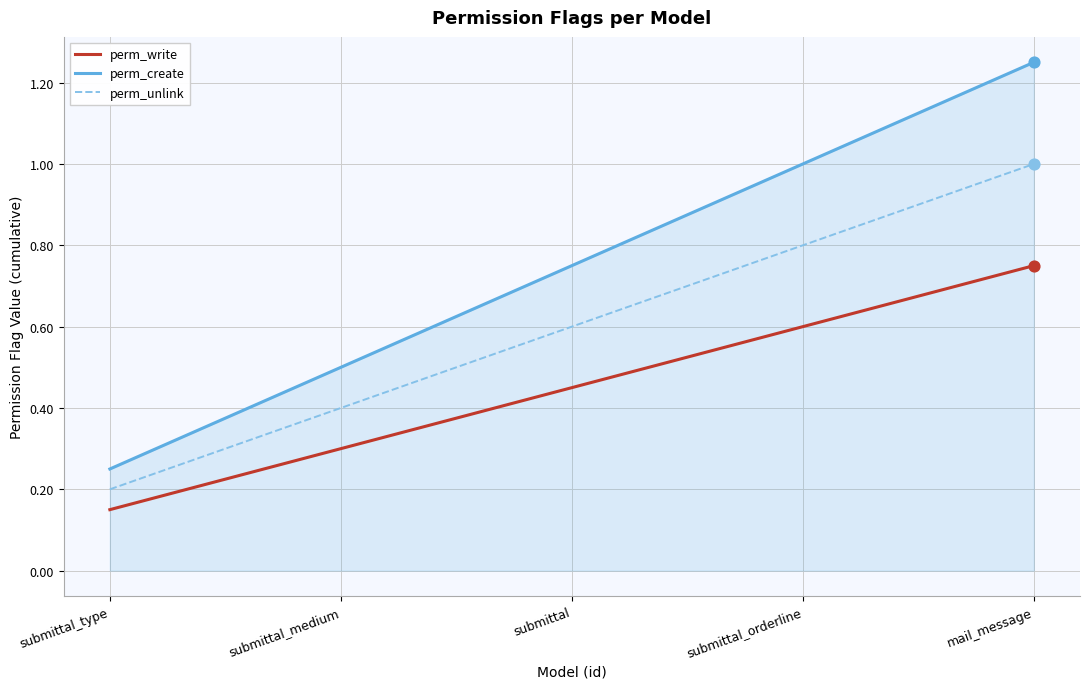

Which series has the widest spread of values?

perm_create